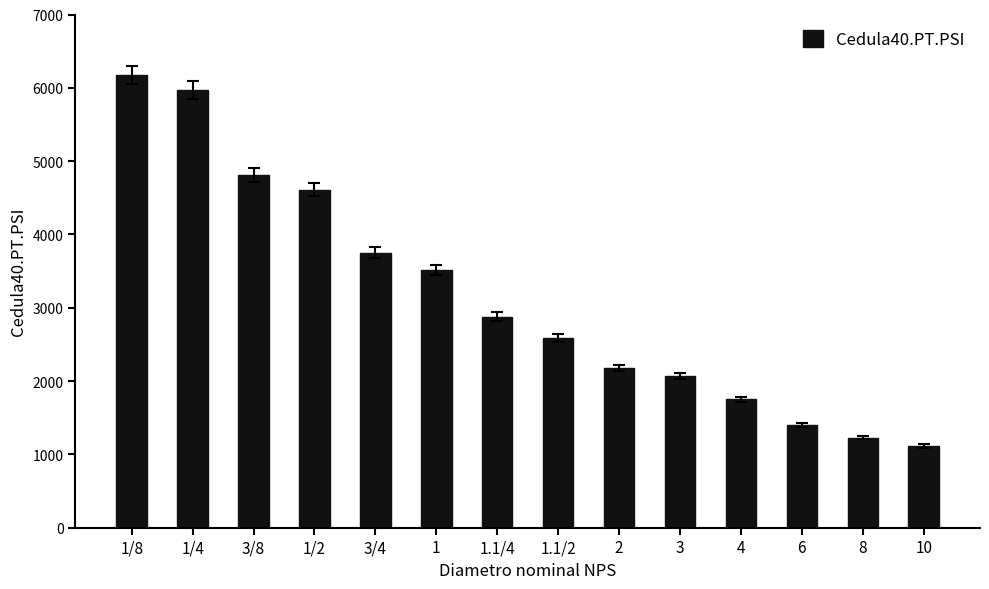

Reading right to left, transcribe all the data shown in this chart.

10=1113	8=1227	6=1395	4=1750	3=2070	2=2180	1.1/2=2590	1.1/4=2880	1=3510	3/4=3750	1/2=4610	3/8=4810	1/4=5970	1/8=6170